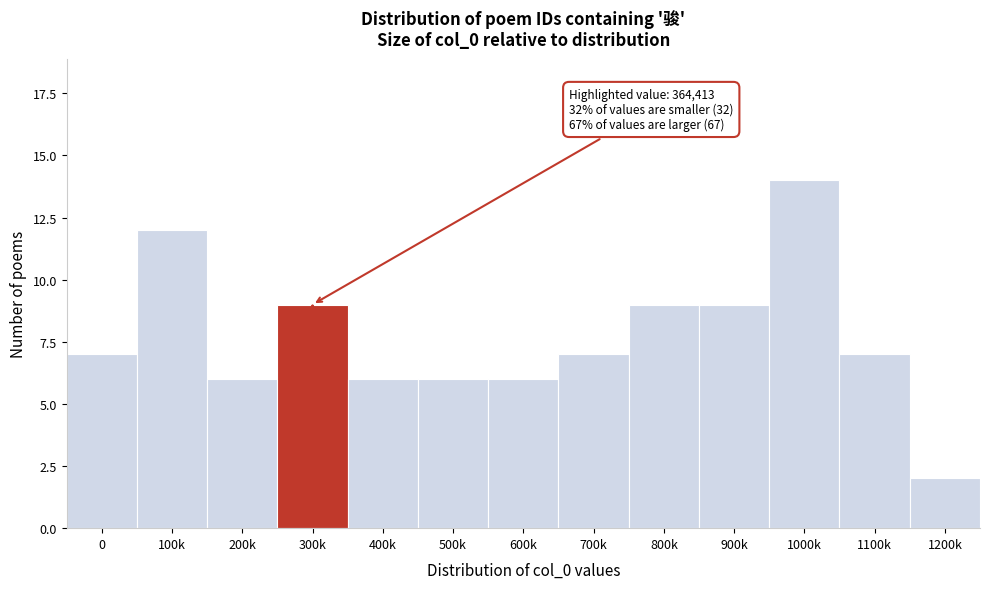

Reading left to right, what are all the values shown in this chart?

0=7	100k=12	200k=6	300k=9	400k=6	500k=6	600k=6	700k=7	800k=9	900k=9	1000k=14	1100k=7	1200k=2